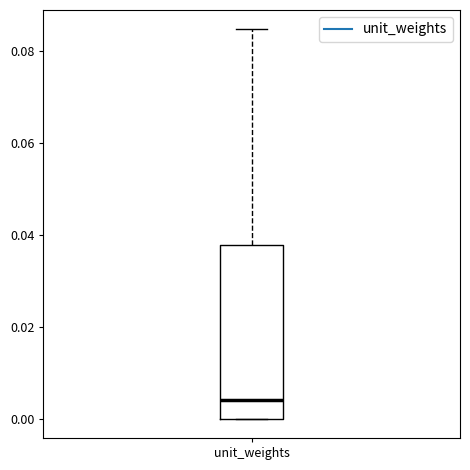

Read this box plot against the y-axis: the position of the median line, the range covered by the box, and the ends of both whiskers. The values are not printed on the chart, so give them approximately, as read against the axis.

median 0.004, box 0.000 to 0.038, whiskers 0.000 to 0.084